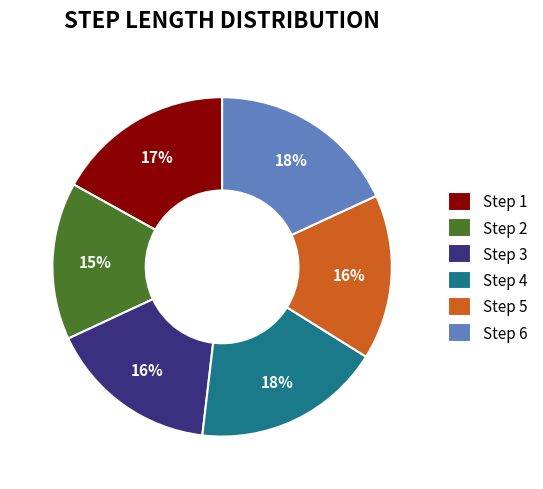

The Step 5 slice represents 2% of the pie. True or false?

False